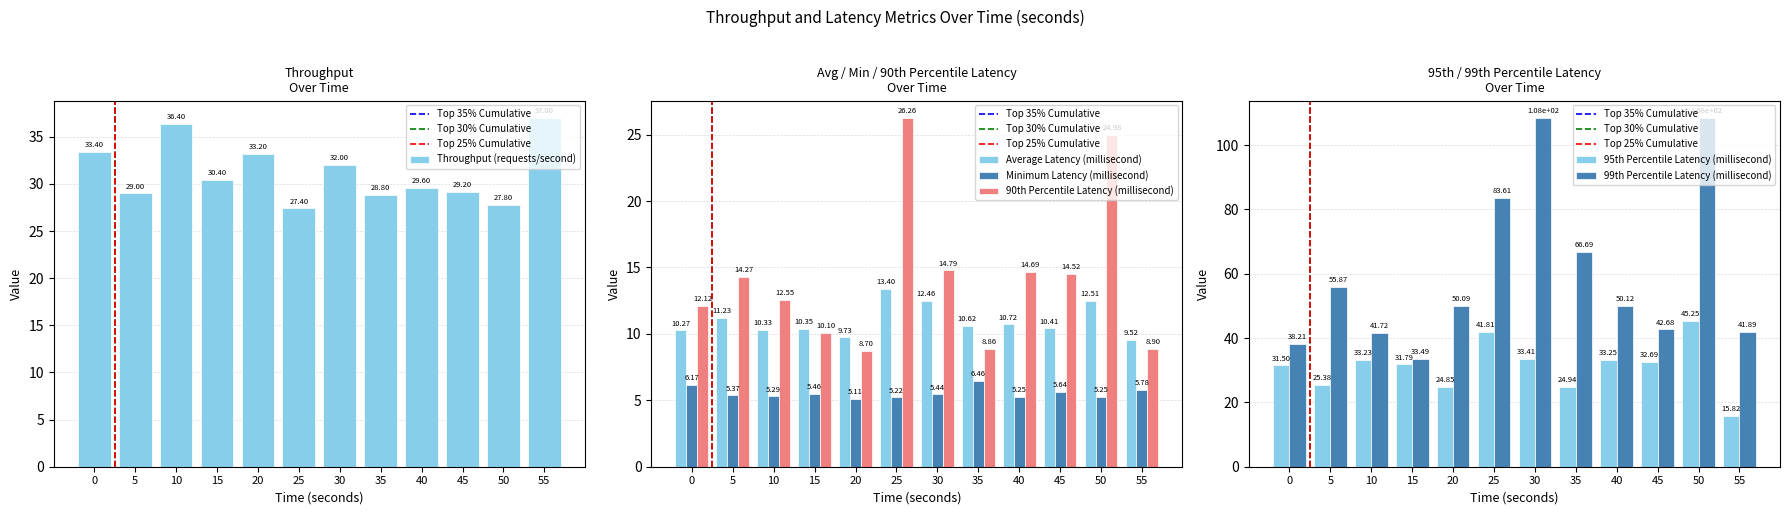

What is the value of the 90th Percentile Latency (millisecond) bar at the 8th from the left?

8.9